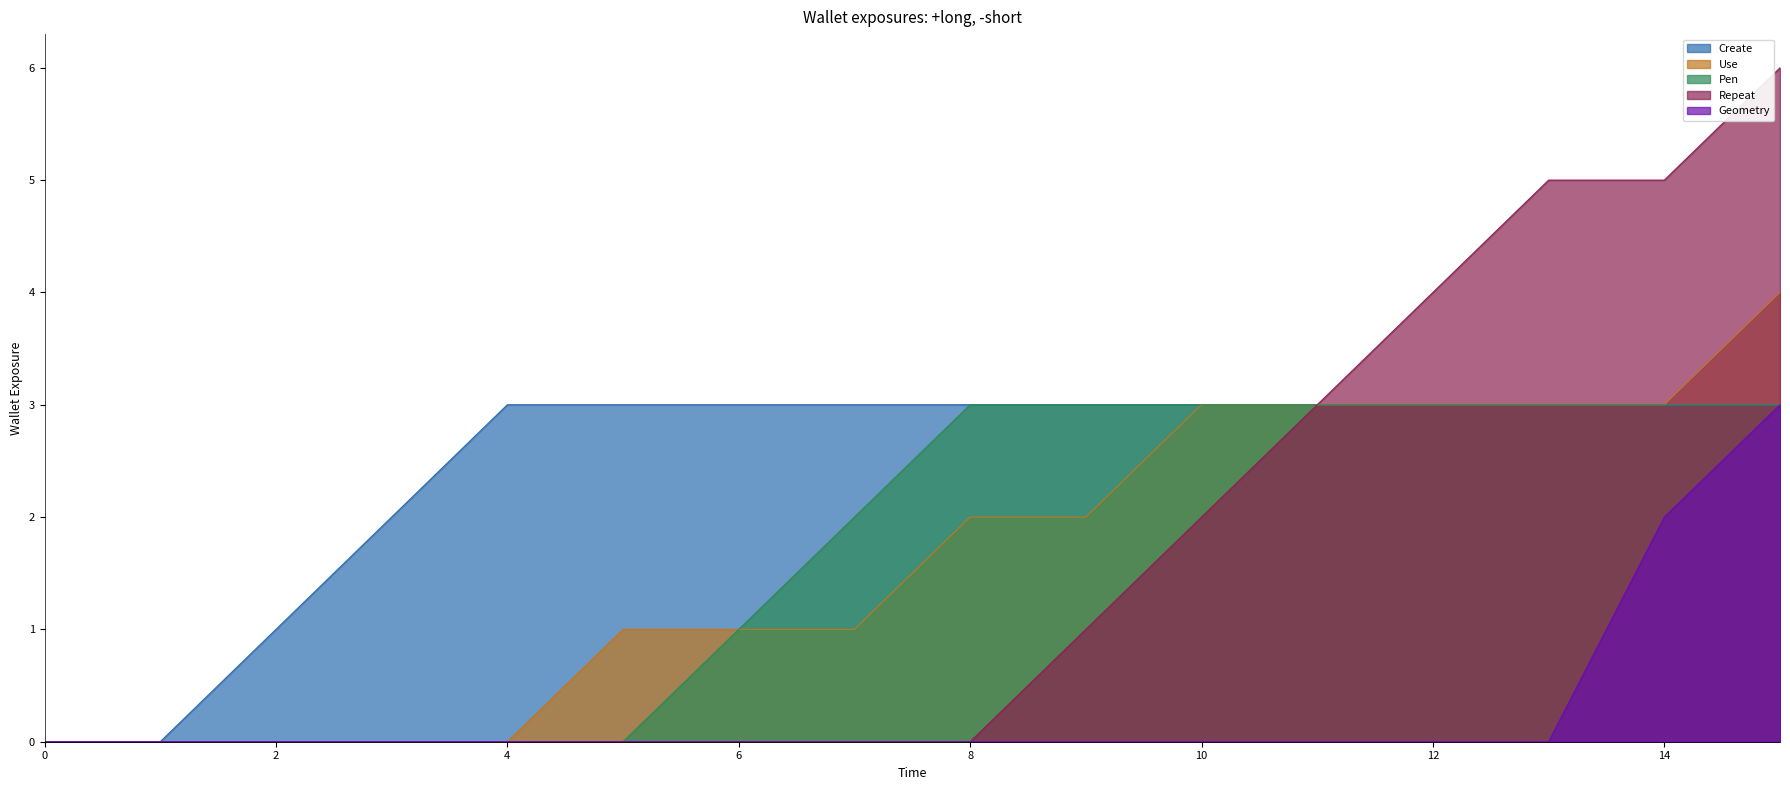

True or false: Repeat and Use cross at least once.

False